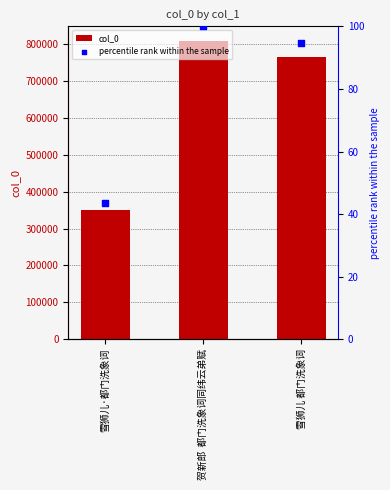

Is the value of percentile rank within the sample at 雪狮儿·都门洗象词 greater than the value of col_0 at 雪狮儿 都门洗象词?

No